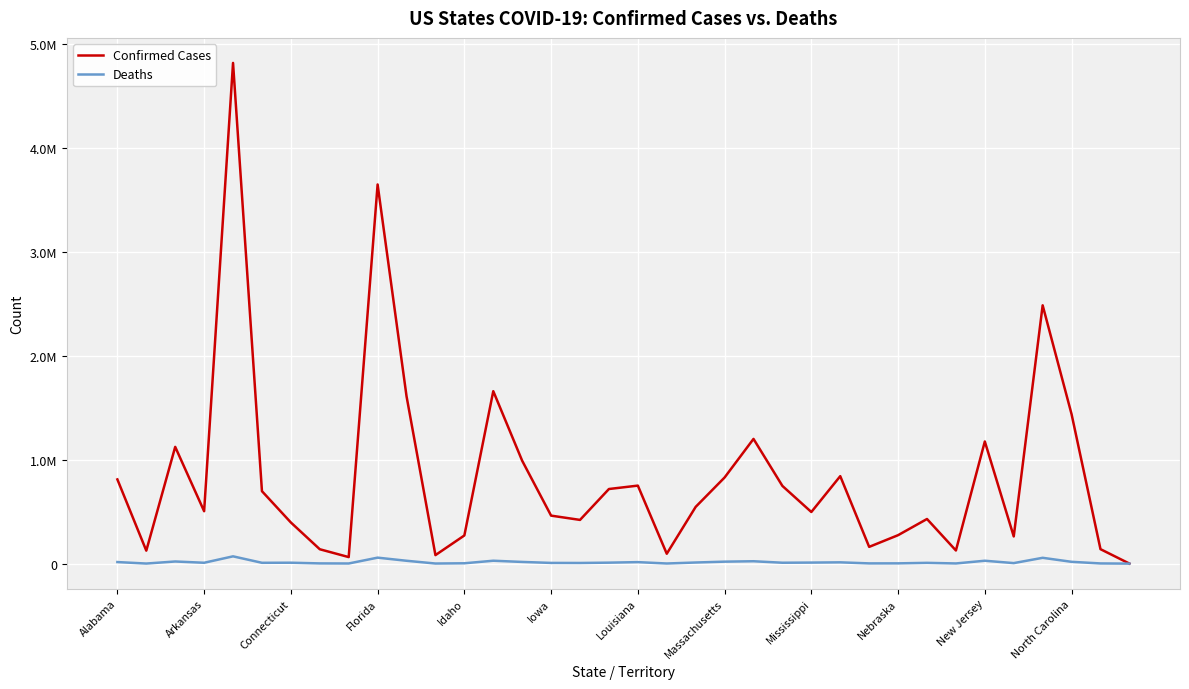

Does the chart have visible grid lines?

Yes